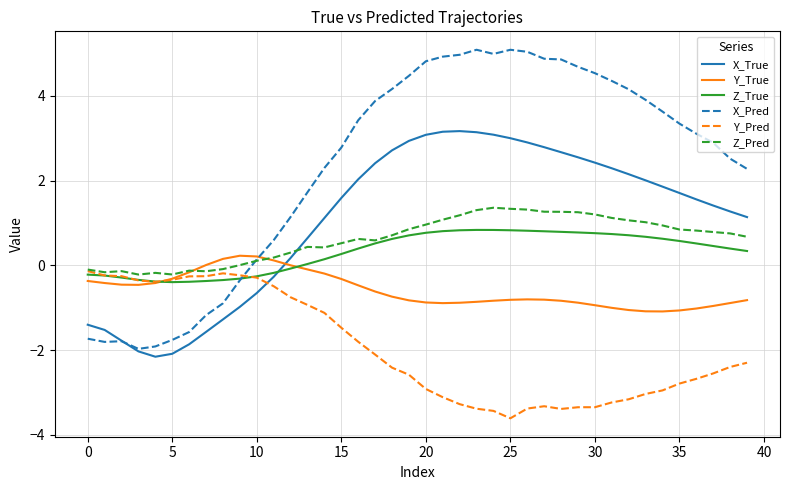

Which series has the largest range (max minus min)?

X_Pred